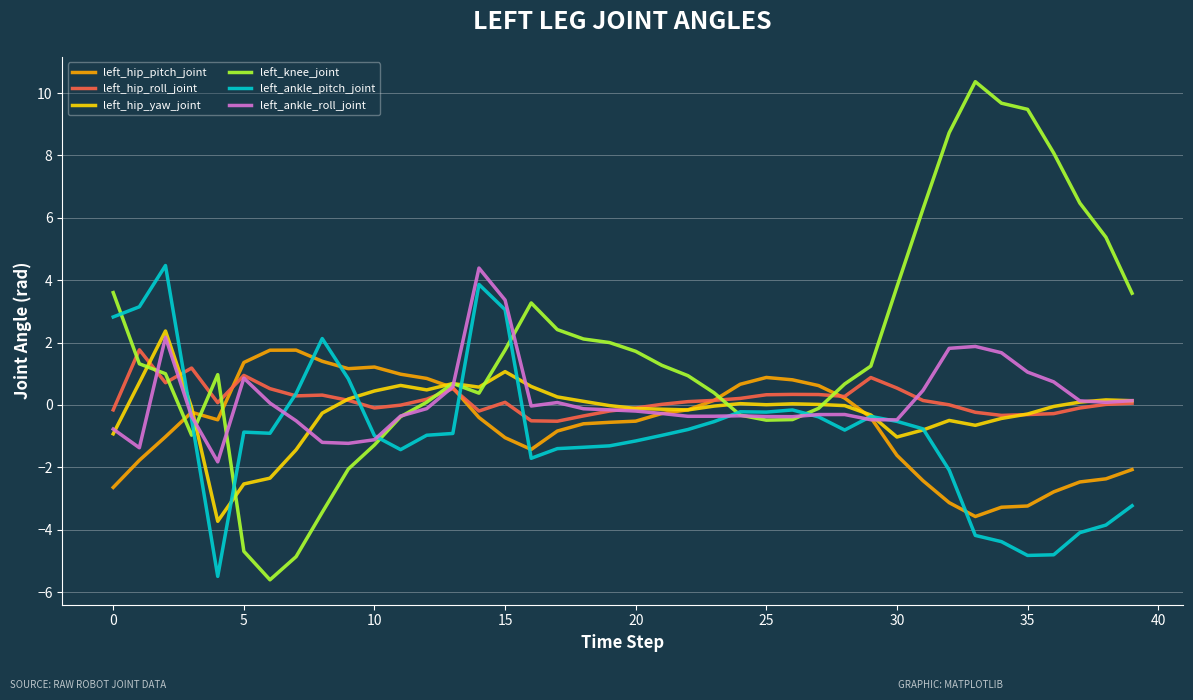

Which series ends up on top after the final intersection of left_ankle_pitch_joint and left_hip_pitch_joint?

left_hip_pitch_joint